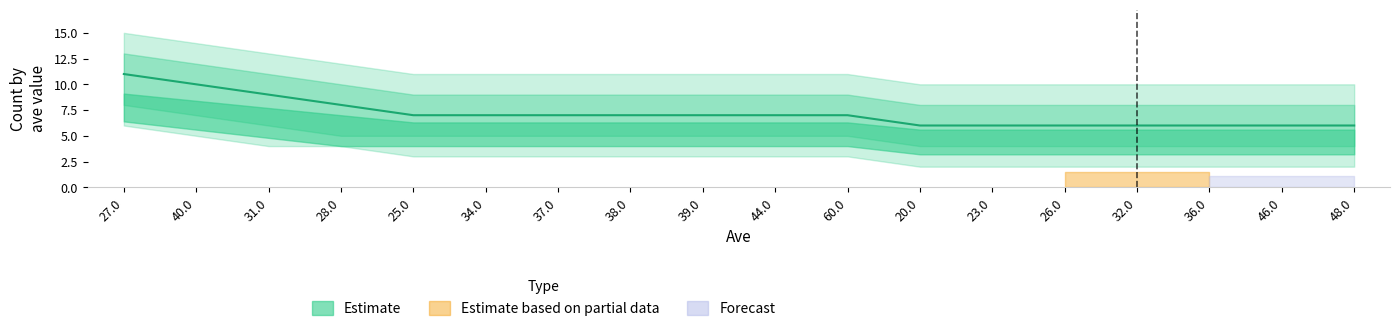

How many values in the count_upper2 series are below 9?

7